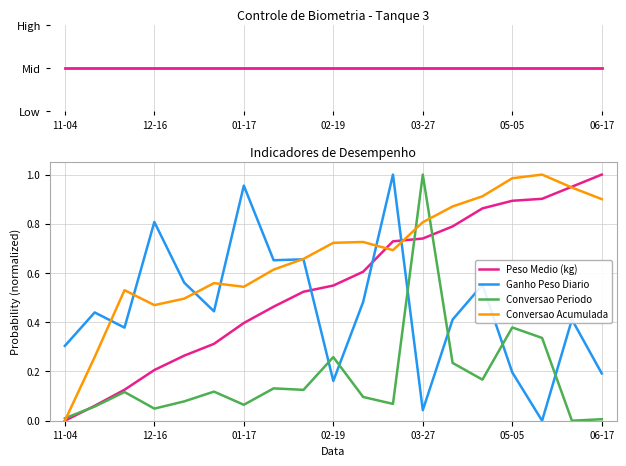

Between which two adjacent categories do Conversao Periodo and Peso Medio (kg) first intersect?

11-04 and 12-16